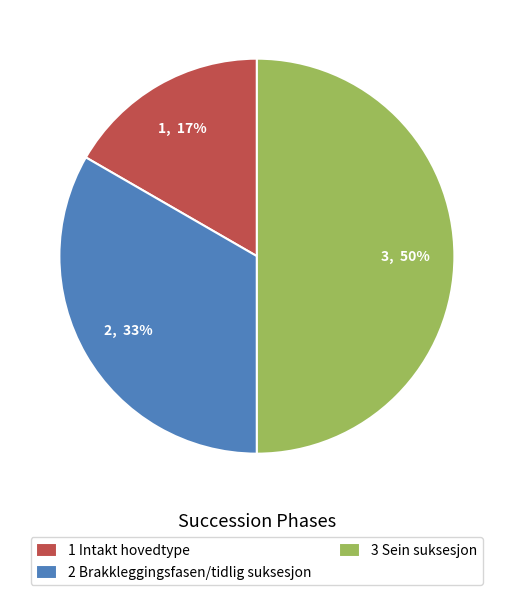

Which category has the smallest portion of the pie?

1 Intakt hovedtype